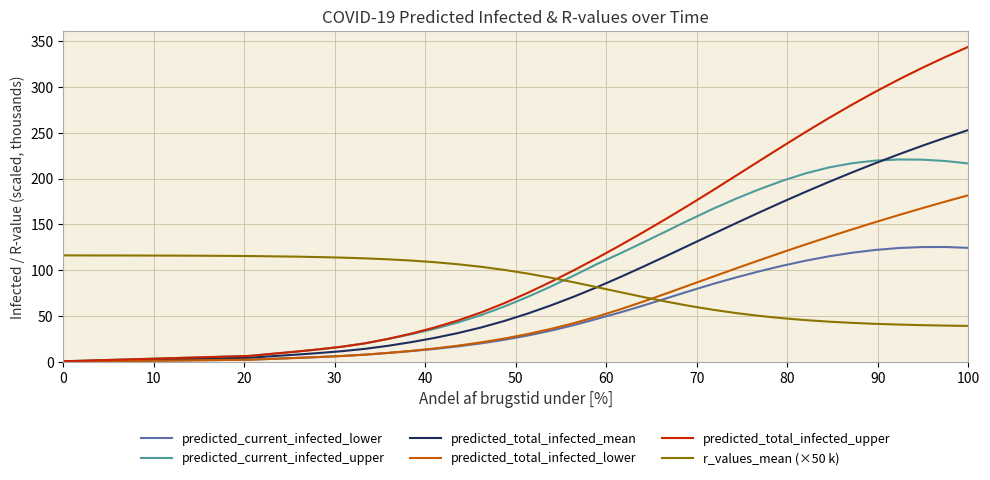

What is the lowest value of the r_values_mean (×50 k) series?

39.3